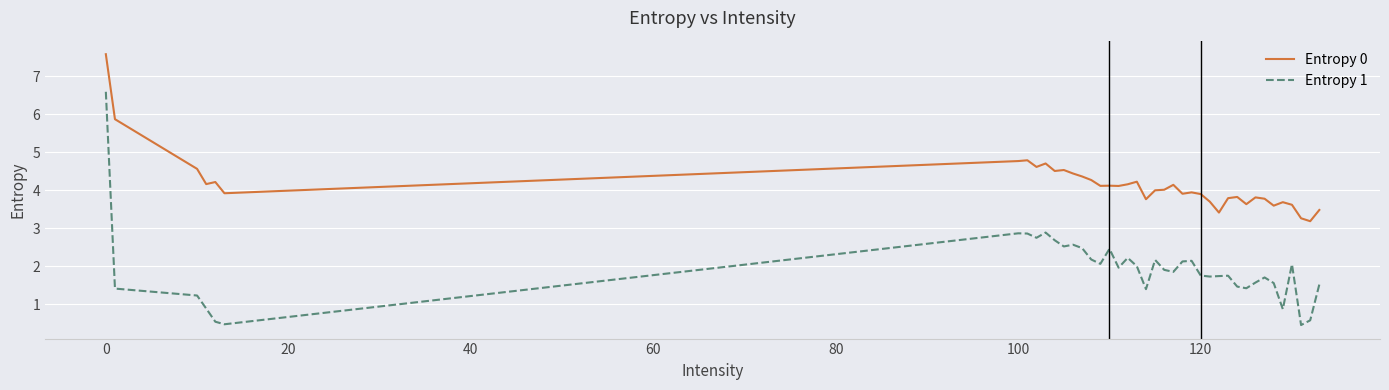

Which series has the largest range (max minus min)?

Entropy 1